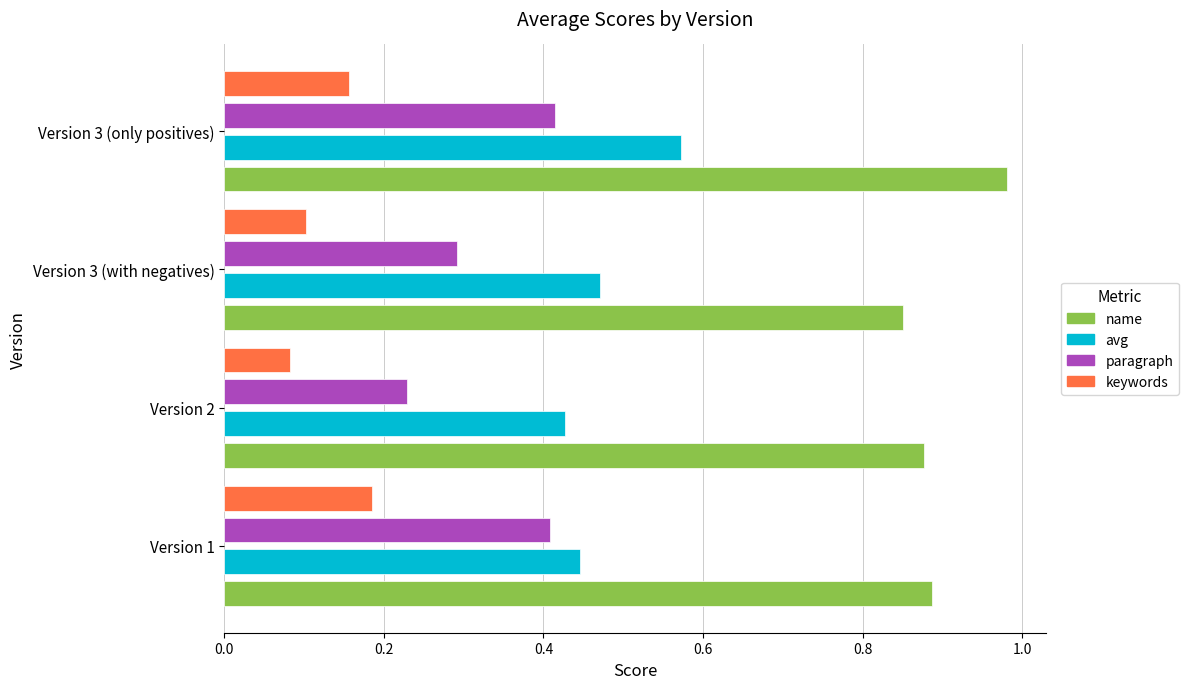

Is it true that name equals 0.2 at Version 2?

False